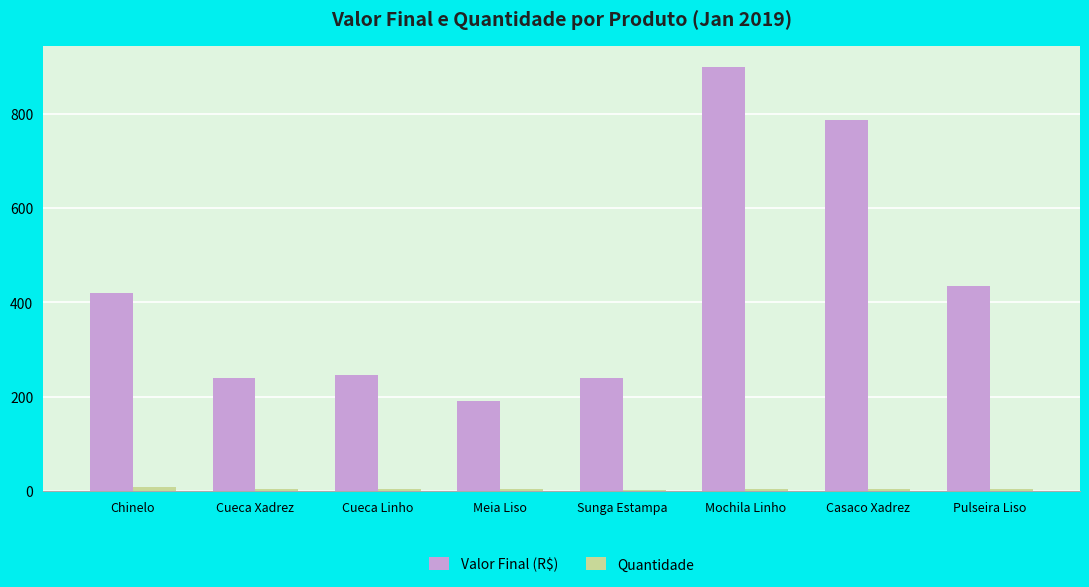

What is the highest value of the Valor Final (R$) series?

899